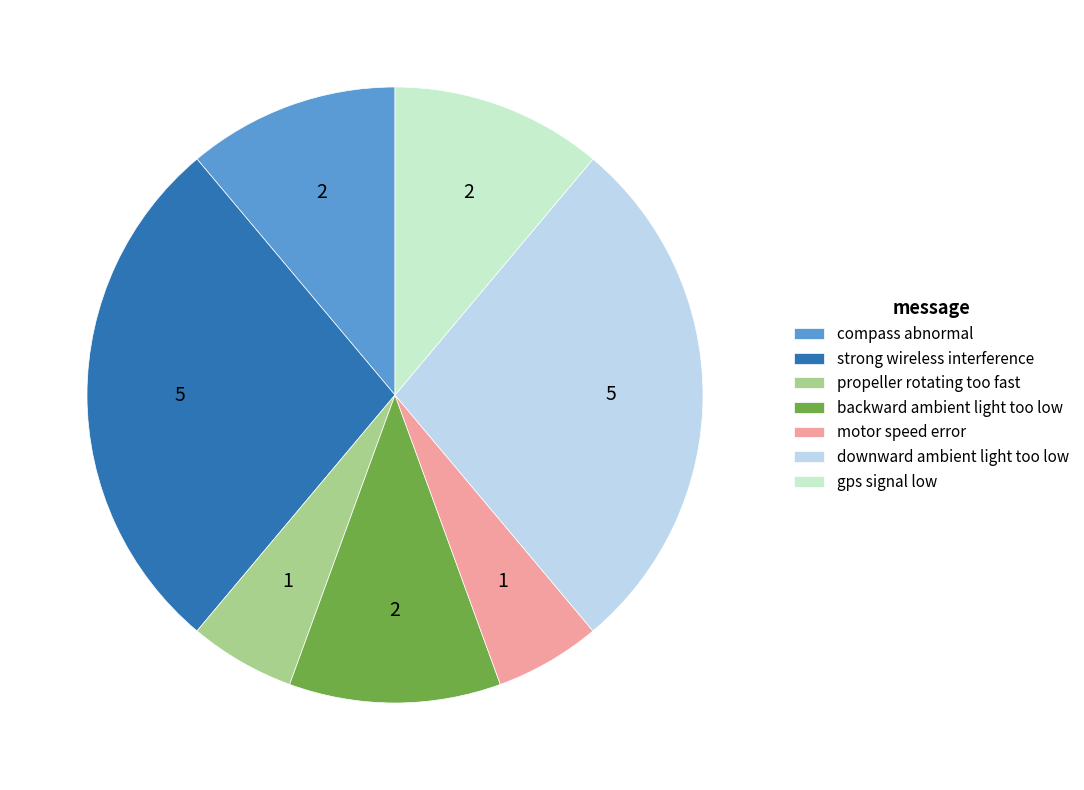

Is downward ambient light too low the majority of the pie?

No